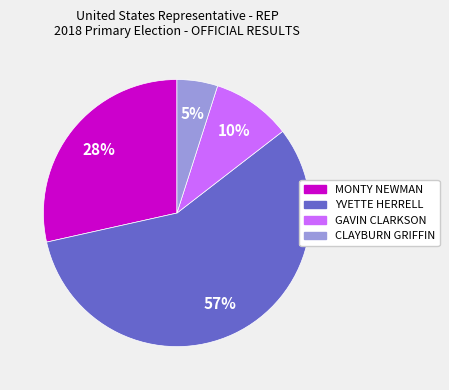

The CLAYBURN GRIFFIN slice represents 15% of the pie. True or false?

False